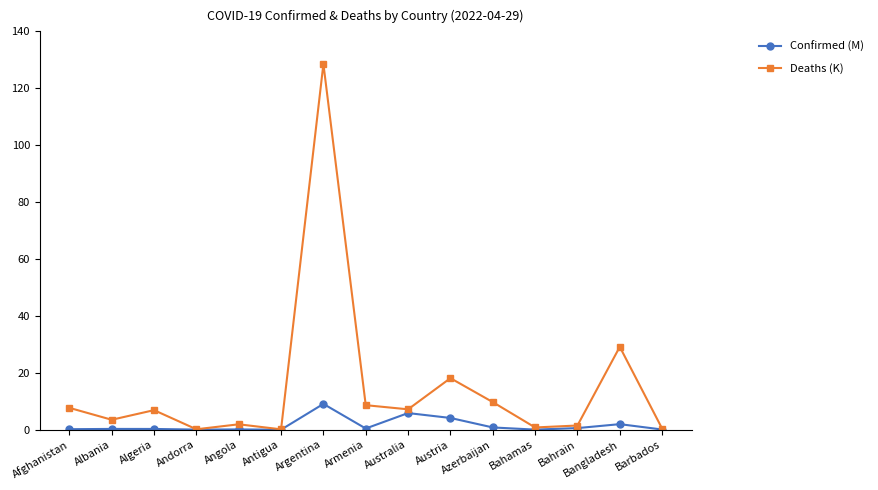

List the series in order of their peak value, highest first.

Deaths (K), Confirmed (M)